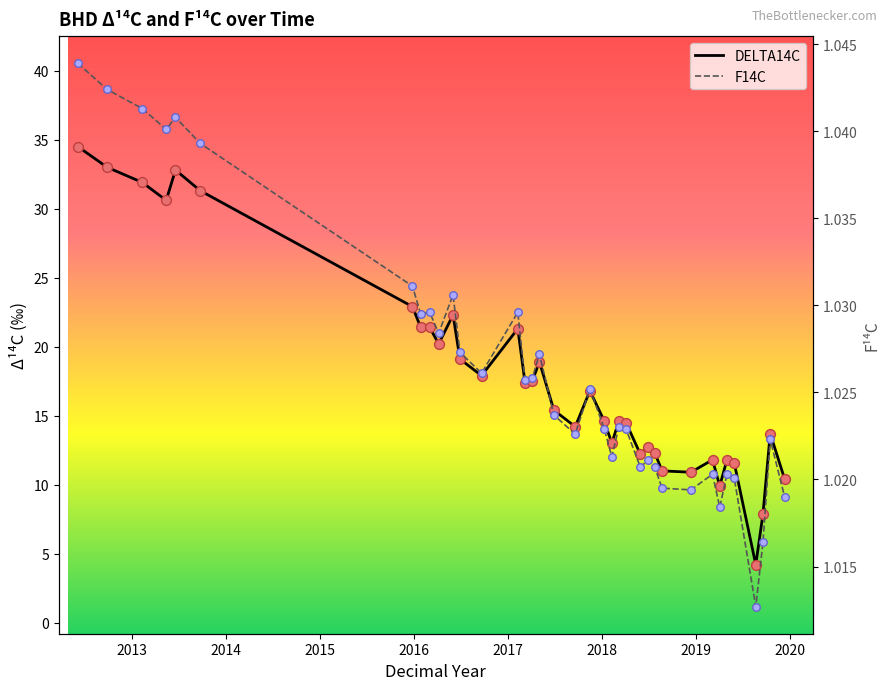

What are all the series names shown in the legend?

DELTA14C, F14C